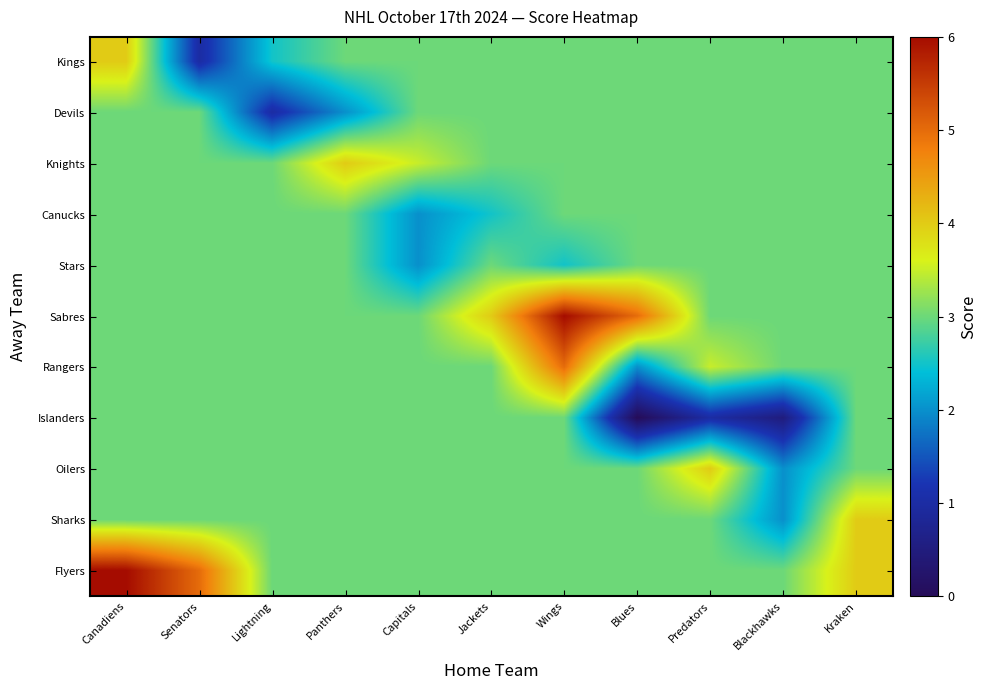

Reading right to left, extract all data points from this chart.

Kings: Kraken=3.0	Blackhawks=3.0	Predators=3.0	Blues=3.0	Wings=3.0	Jackets=3.0	Capitals=3.0	Panthers=3.0	Lightning=2.5	Senators=1.0	Canadiens=4.0
Devils: Kraken=3.0	Blackhawks=3.0	Predators=3.0	Blues=3.0	Wings=3.0	Jackets=3.0	Capitals=3.0	Panthers=2.0	Lightning=1.0	Senators=3.0	Canadiens=3.0
Knights: Kraken=3.0	Blackhawks=3.0	Predators=3.0	Blues=3.0	Wings=3.0	Jackets=3.0	Capitals=3.5	Panthers=4.0	Lightning=3.0	Senators=3.0	Canadiens=3.0
Canucks: Kraken=3.0	Blackhawks=3.0	Predators=3.0	Blues=3.0	Wings=3.0	Jackets=2.5	Capitals=2.0	Panthers=3.0	Lightning=3.0	Senators=3.0	Canadiens=3.0
Stars: Kraken=3.0	Blackhawks=3.0	Predators=3.0	Blues=3.0	Wings=2.5	Jackets=3.0	Capitals=2.0	Panthers=3.0	Lightning=3.0	Senators=3.0	Canadiens=3.0
Sabres: Kraken=3.0	Blackhawks=3.0	Predators=3.0	Blues=5.0	Wings=6.0	Jackets=4.0	Capitals=3.0	Panthers=3.0	Lightning=3.0	Senators=3.0	Canadiens=3.0
Rangers: Kraken=3.0	Blackhawks=3.0	Predators=3.5	Blues=2.0	Wings=5.0	Jackets=3.0	Capitals=3.0	Panthers=3.0	Lightning=3.0	Senators=3.0	Canadiens=3.0
Islanders: Kraken=3.0	Blackhawks=0.5	Predators=1.0	Blues=0.0	Wings=3.0	Jackets=3.0	Capitals=3.0	Panthers=3.0	Lightning=3.0	Senators=3.0	Canadiens=3.0
Oilers: Kraken=3.0	Blackhawks=2.0	Predators=4.0	Blues=3.0	Wings=3.0	Jackets=3.0	Capitals=3.0	Panthers=3.0	Lightning=3.0	Senators=3.0	Canadiens=3.0
Sharks: Kraken=4.0	Blackhawks=2.0	Predators=3.0	Blues=3.0	Wings=3.0	Jackets=3.0	Capitals=3.0	Panthers=3.0	Lightning=3.0	Senators=3.0	Canadiens=3.0
Flyers: Kraken=4.0	Blackhawks=3.0	Predators=3.0	Blues=3.0	Wings=3.0	Jackets=3.0	Capitals=3.0	Panthers=3.0	Lightning=3.0	Senators=5.0	Canadiens=6.0